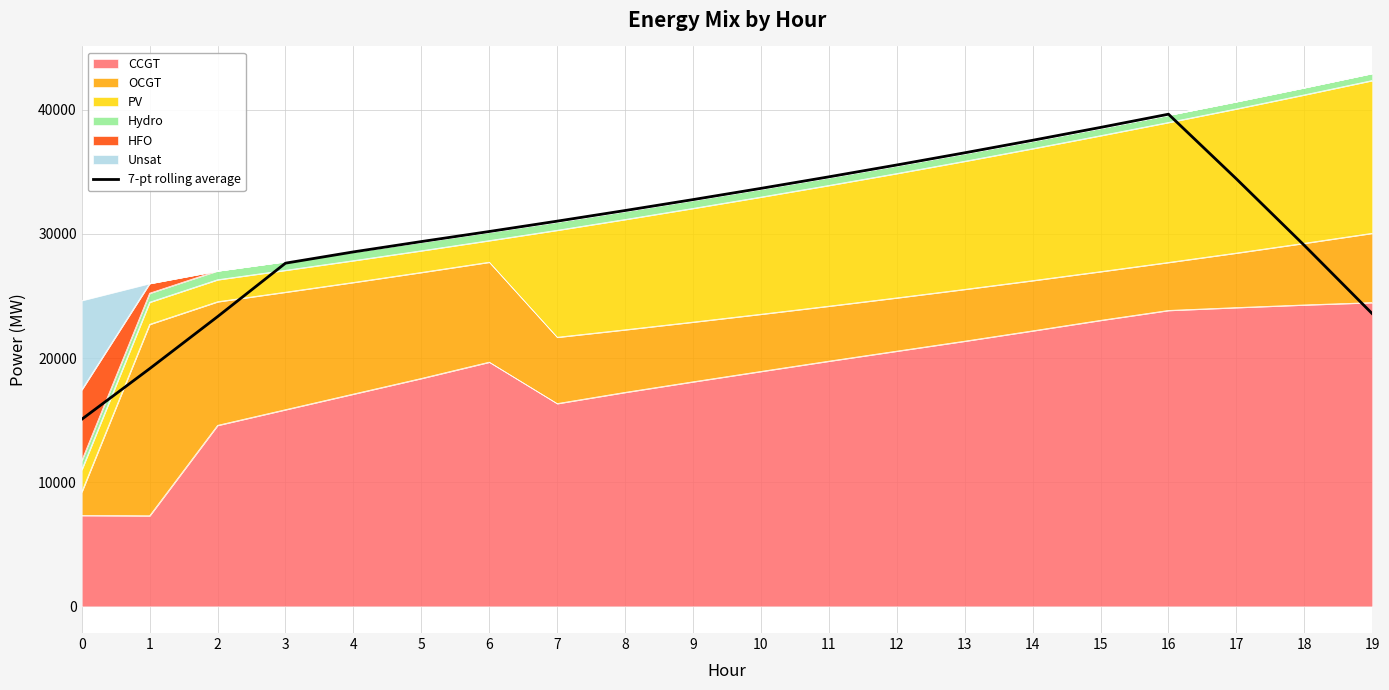

True or false: the data has more than 2 interior local peaks.

False